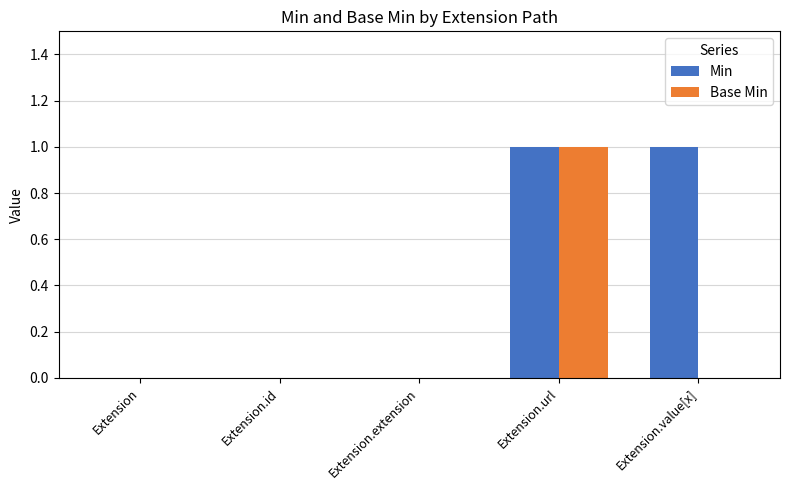

At which category is the sum across all series the highest?

Extension.url